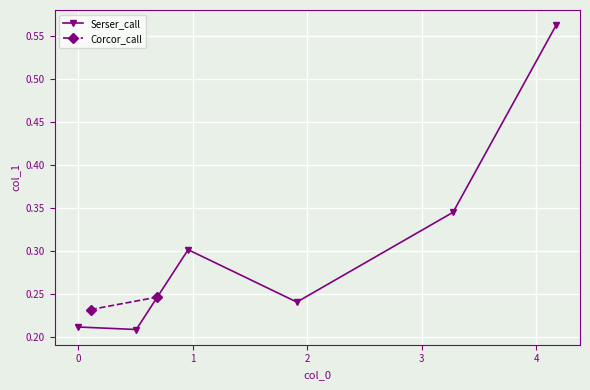

True or false: Serser_call has more than 0 interior local peaks.

True